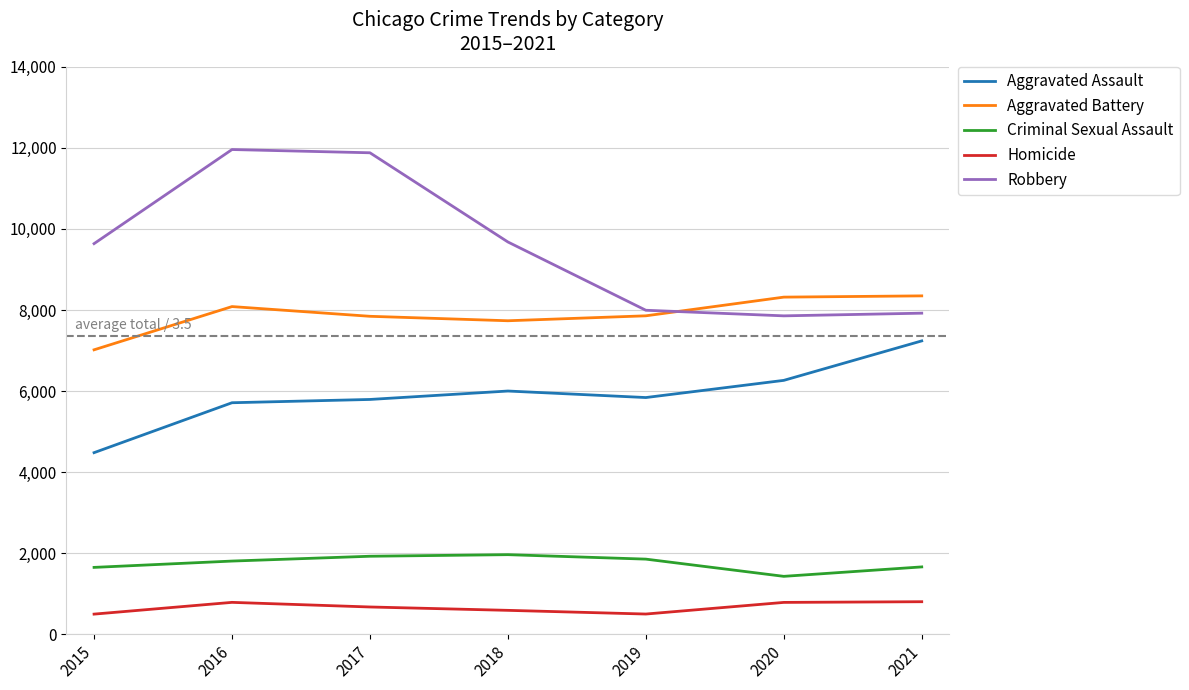

What is the average value of the Aggravated Assault series?

5904